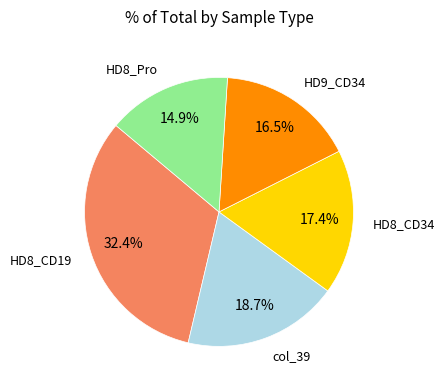

Does any single category account for the majority?

No